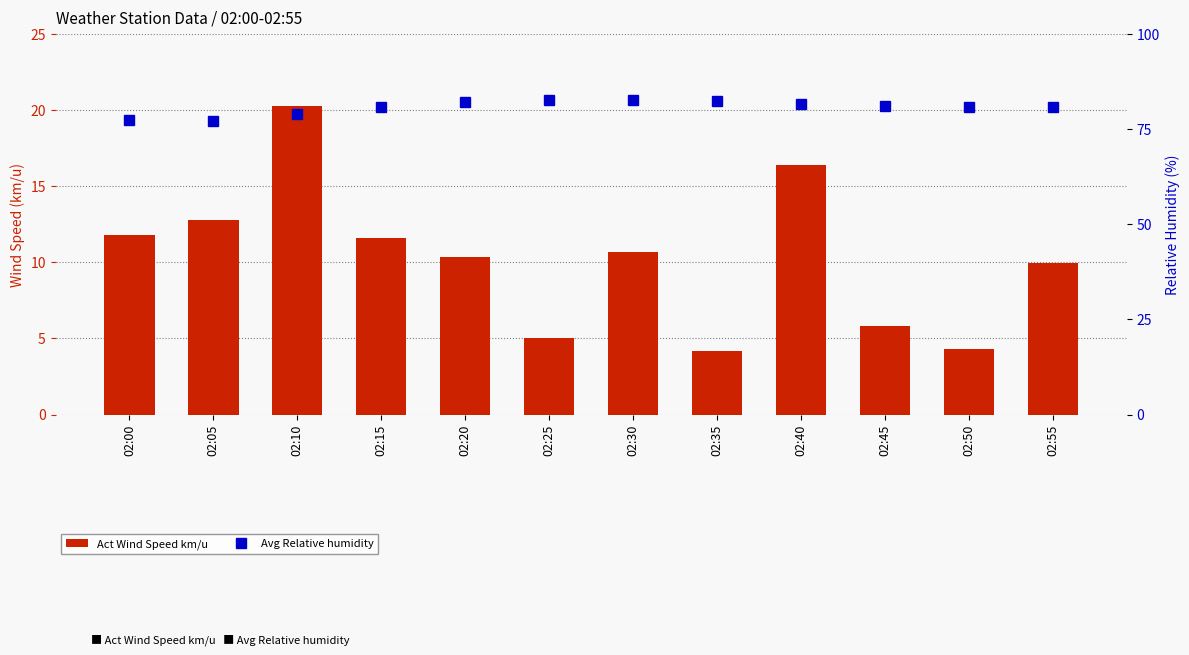

What is the total value across all series at 02:10?

99.2